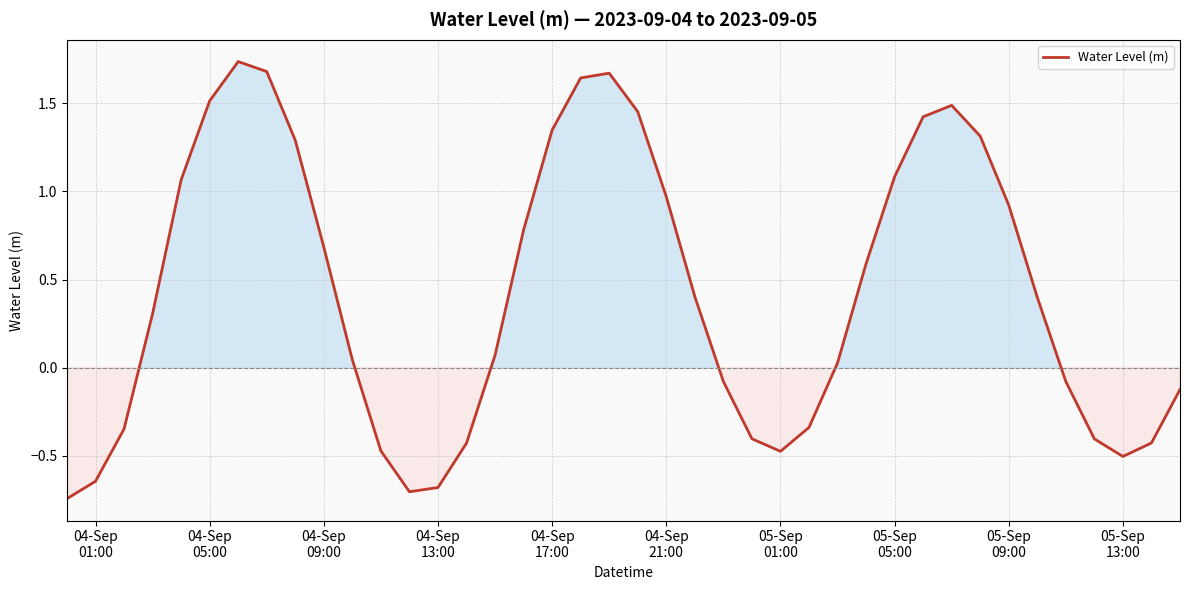

How many values exceed 0?

24